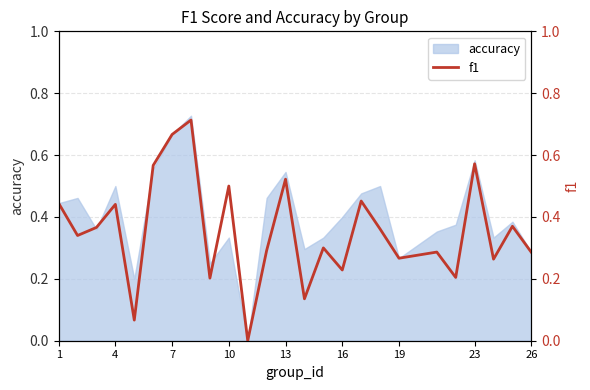

True or false: accuracy has a value of 0.1 at 26.

False